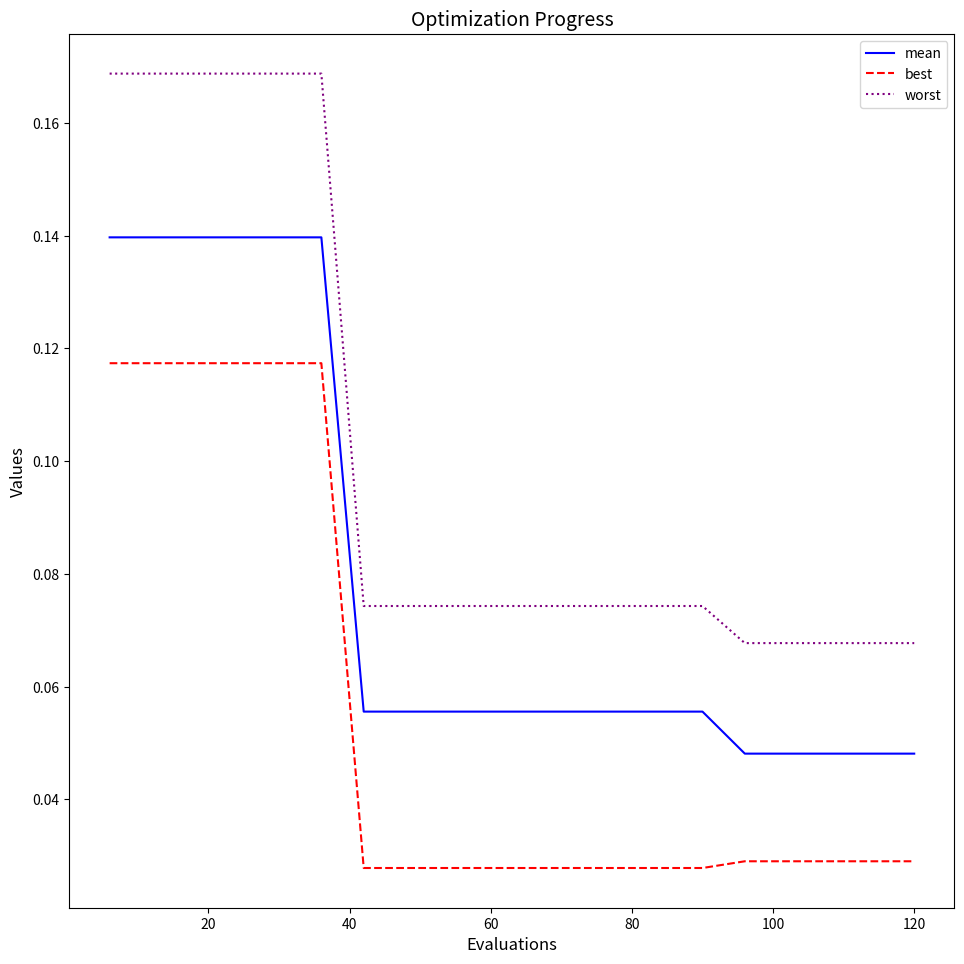

Rank the series by their average value, from highest to lowest.

worst, mean, best